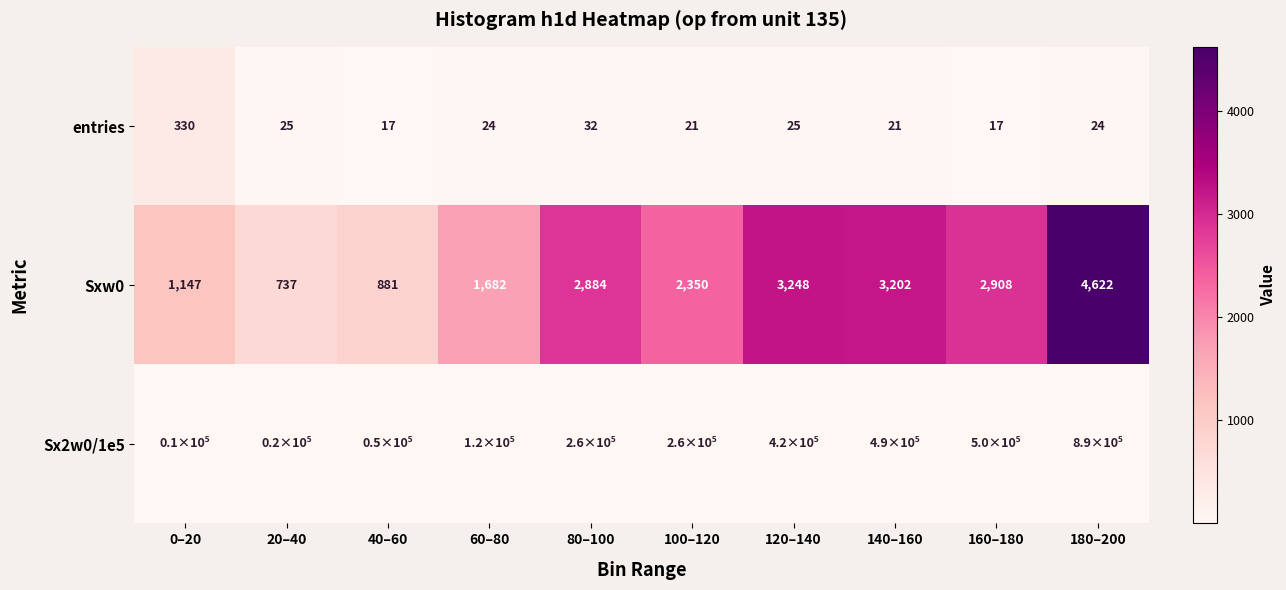

Which label corresponds to the smallest value in the chart?

0–20